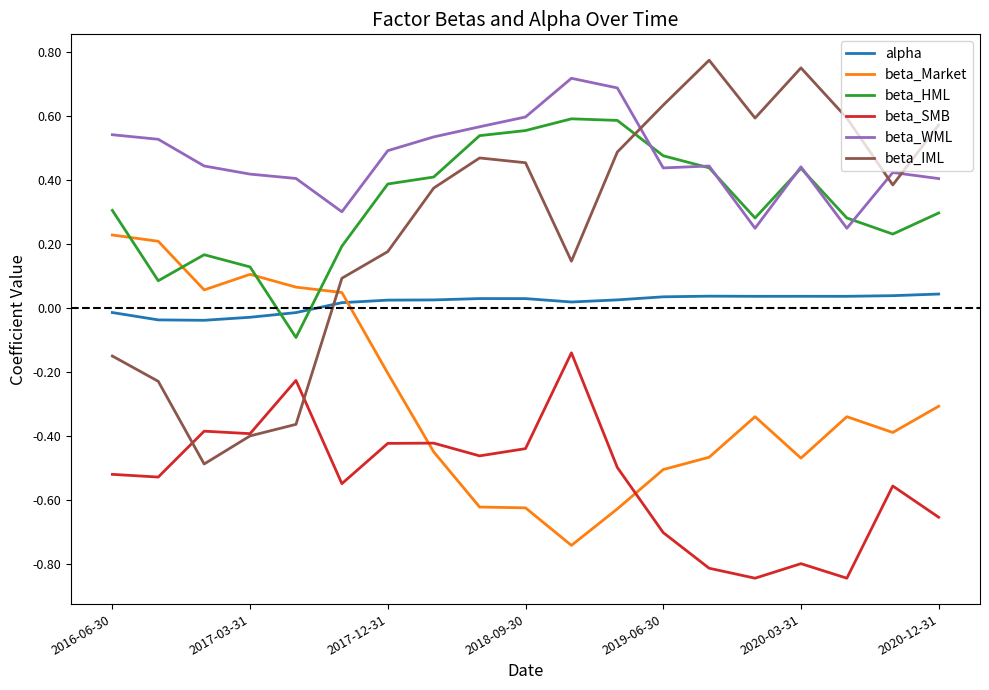

Count the number of data series in this chart.

6